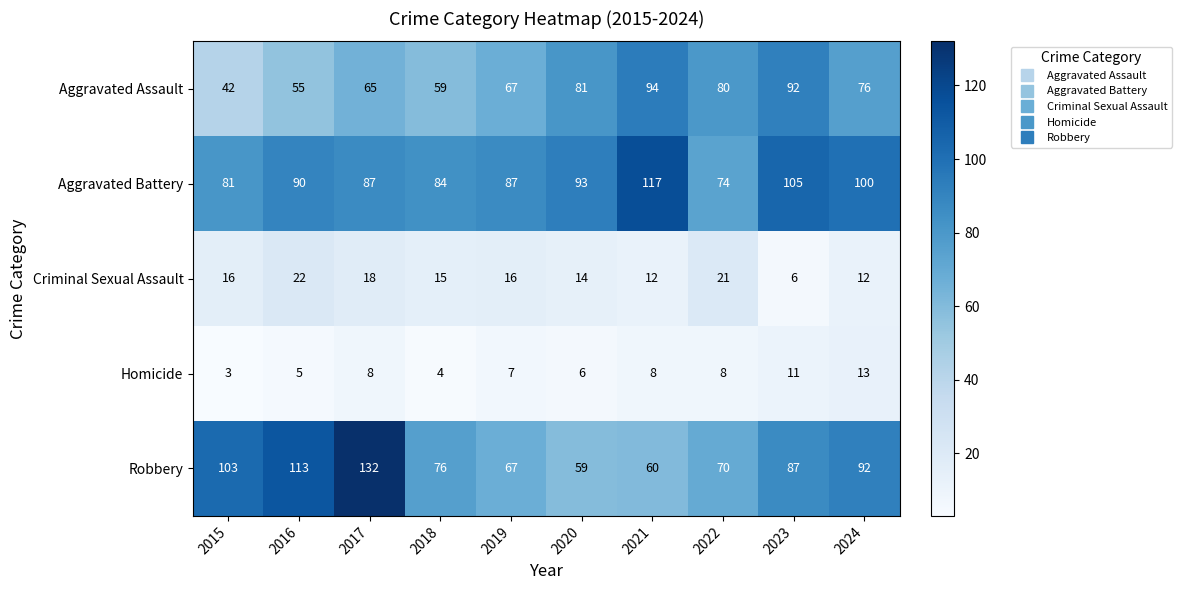

At which category is the sum across all series the highest?

2017